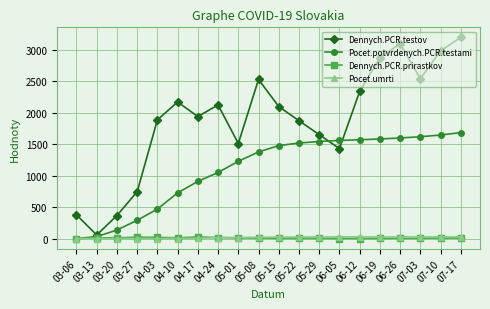

Is the value of Pocet.umrti at 06-12 greater than the value of Dennych.PCR.testov at 04-17?

No